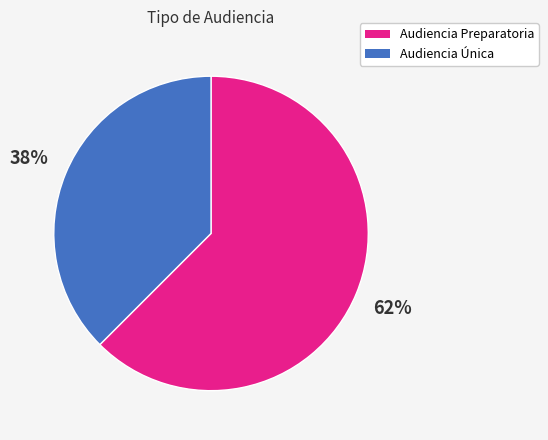

To the nearest percent, what portion does Audiencia Única represent?

38%